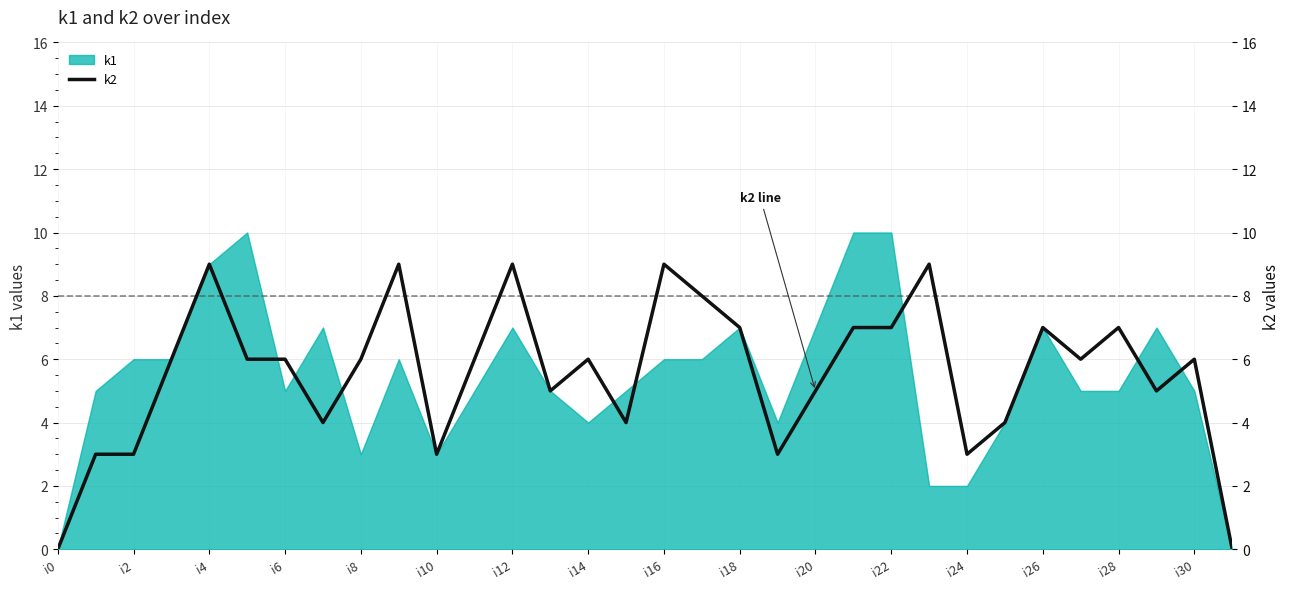

True or false: k1 has a value of -5 at i0.

False